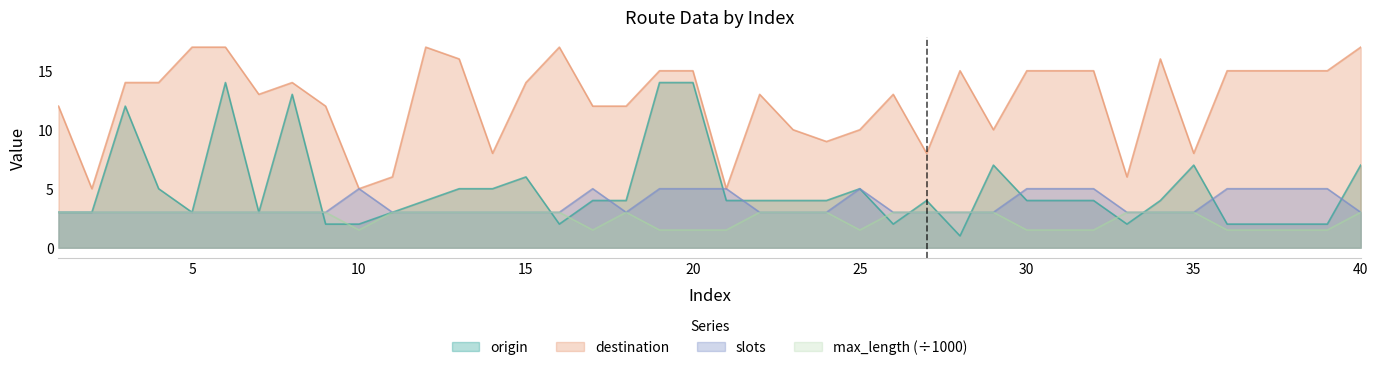

At which label does max_length reach its minimum?

10